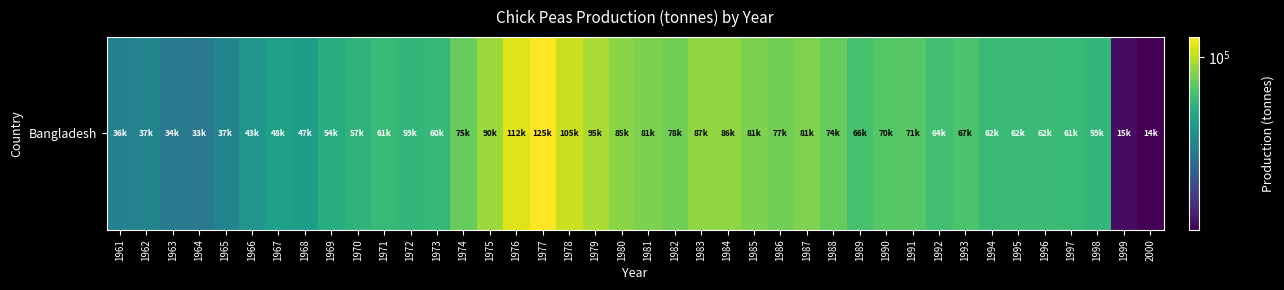

What is the difference between the second highest and minimum values?

98000